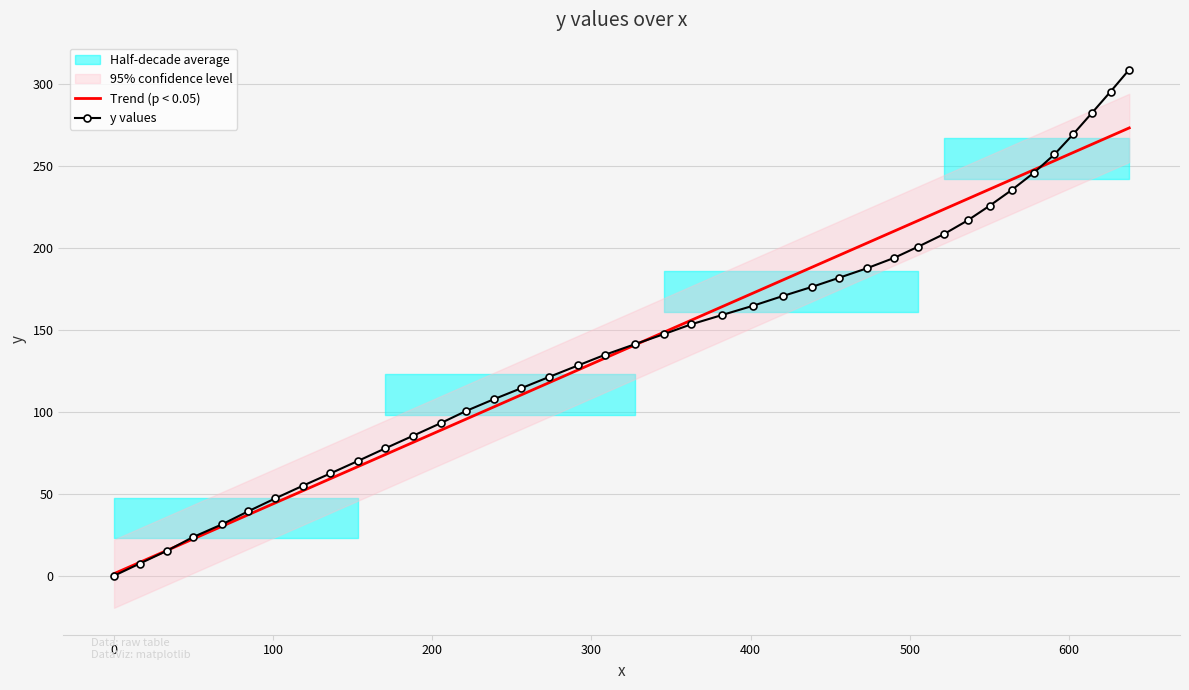

What is the highest value of the y values series?

308.6